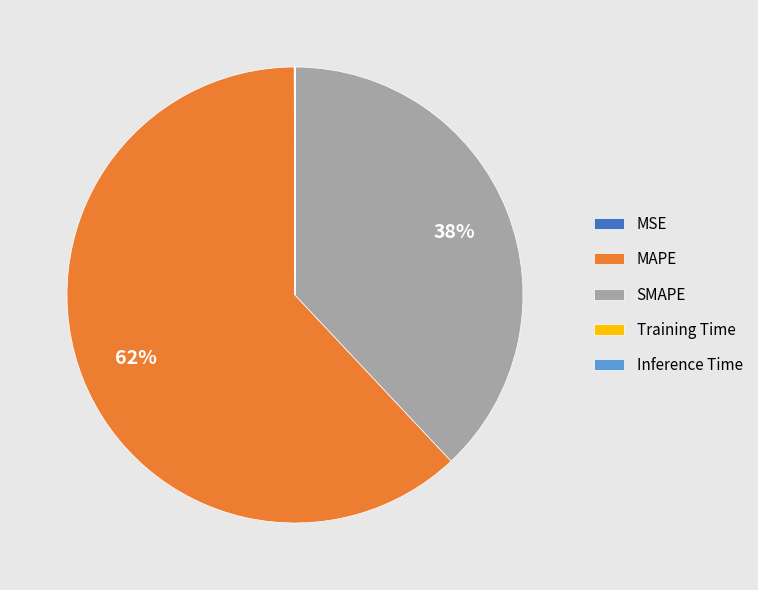

Which category has the biggest portion of the pie?

MAPE